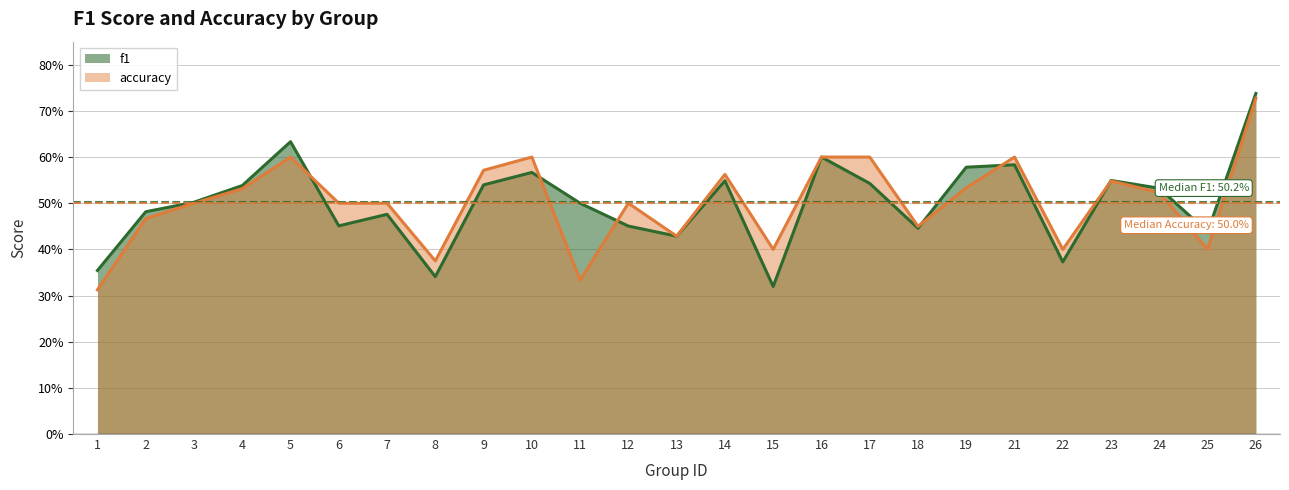

How many data points does each series have?

25